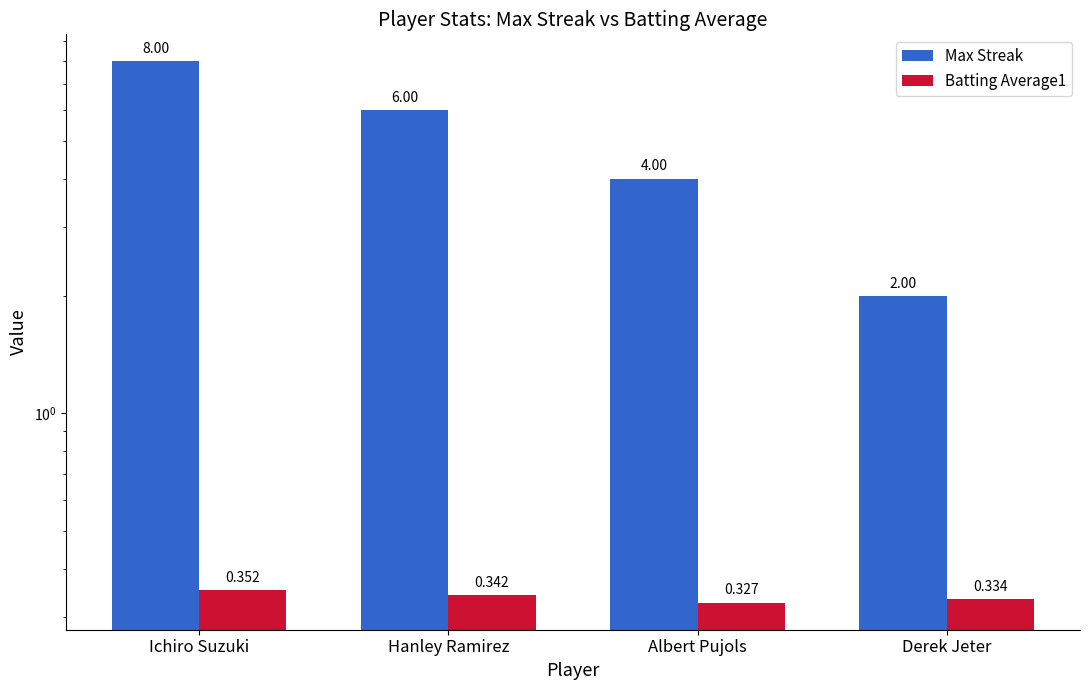

What is the value of the Batting Average1 bar at the 3rd from the left?

0.3